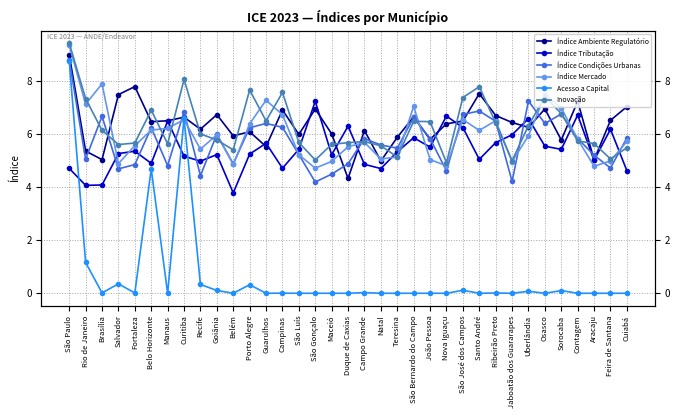

Which has a higher value, Brasília or Porto Alegre?

Porto Alegre